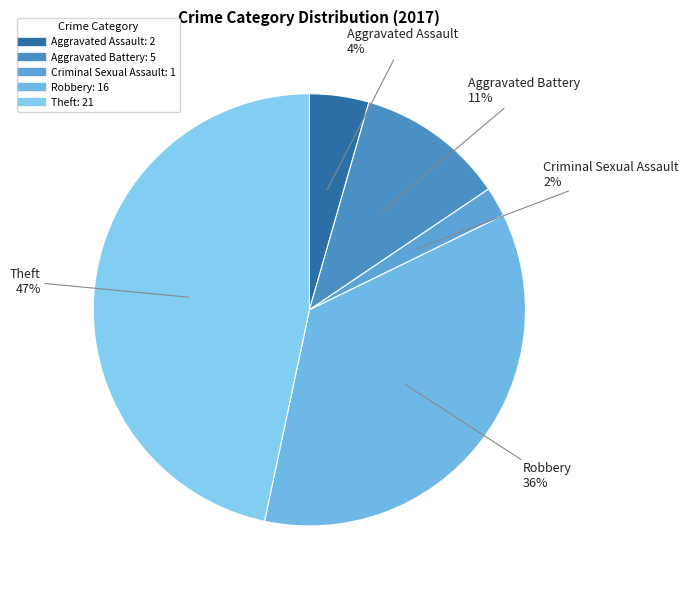

To the nearest percent, what percentage of the pie is Aggravated Assault?

4%